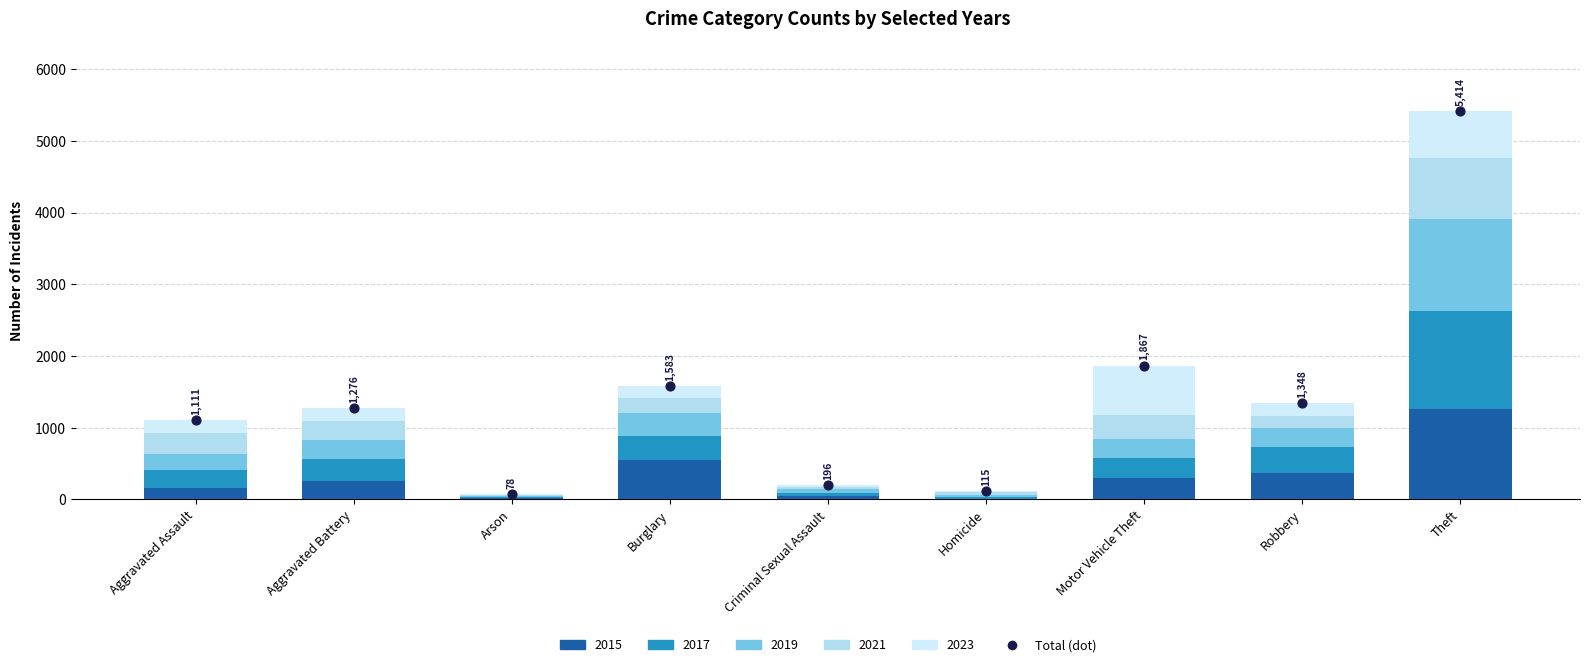

What is the ratio of the value at Motor Vehicle Theft to the value at Arson?

23.9